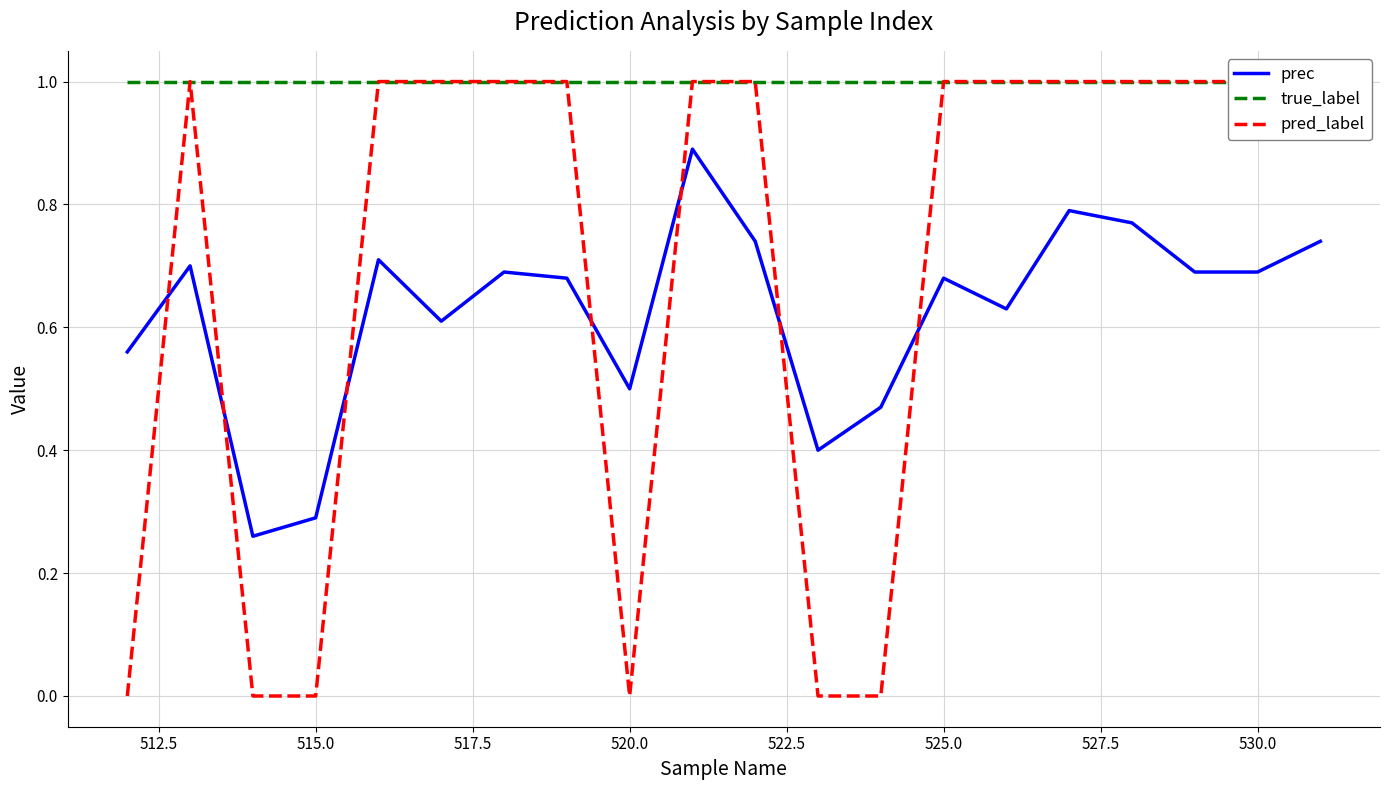

Reading left to right, what are all the values shown in this chart?

prec: 0.6	0.7	0.3	0.3	0.7	0.6	0.7	0.7	0.5	0.9	0.7	0.4	0.5	0.7	0.6	0.8	0.8	0.7	0.7	0.7
true_label: 1.0	1.0	1.0	1.0	1.0	1.0	1.0	1.0	1.0	1.0	1.0	1.0	1.0	1.0	1.0	1.0	1.0	1.0	1.0	1.0
pred_label: 0.0	1.0	0.0	0.0	1.0	1.0	1.0	1.0	0.0	1.0	1.0	0.0	0.0	1.0	1.0	1.0	1.0	1.0	1.0	1.0